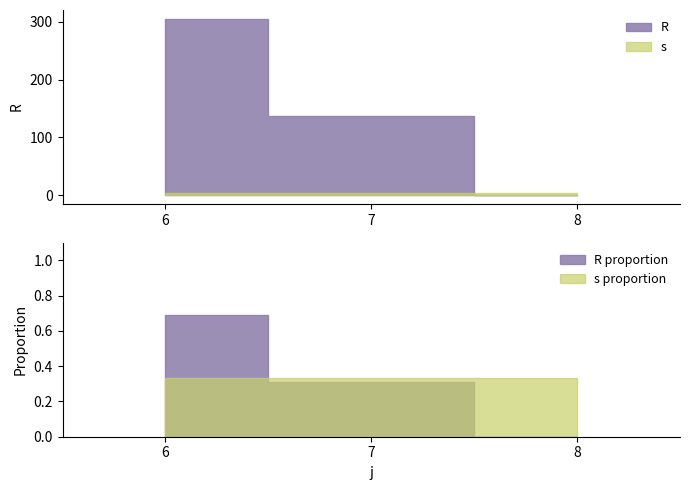

At which category does R reach its first local valley?

8